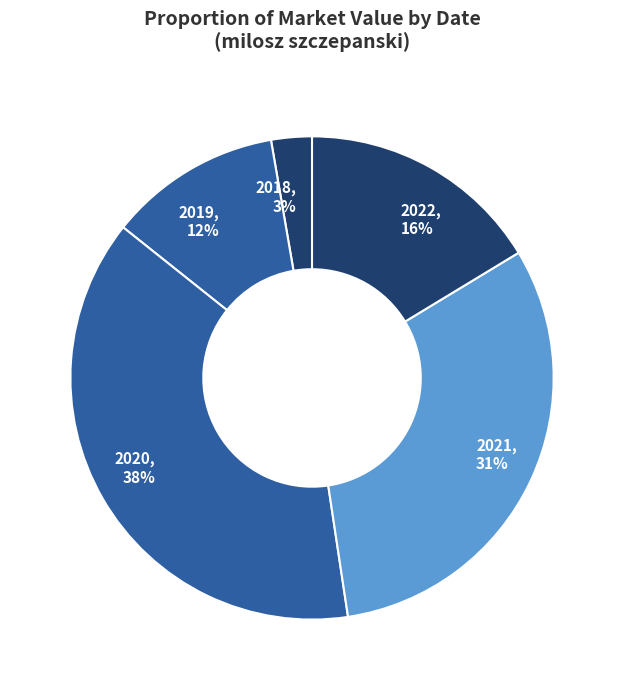

To the nearest percent, what is the combined percentage of 2022, 16% and 2019, 12%?

28%